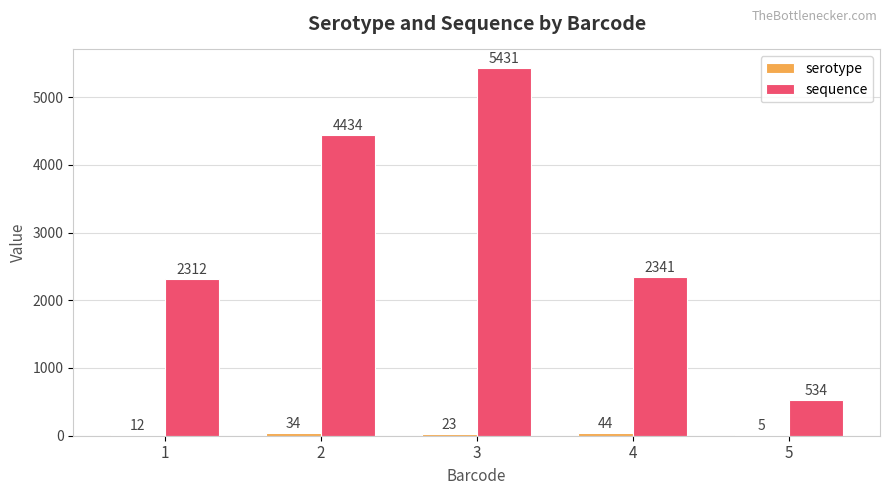

At which label does sequence reach its peak?

3